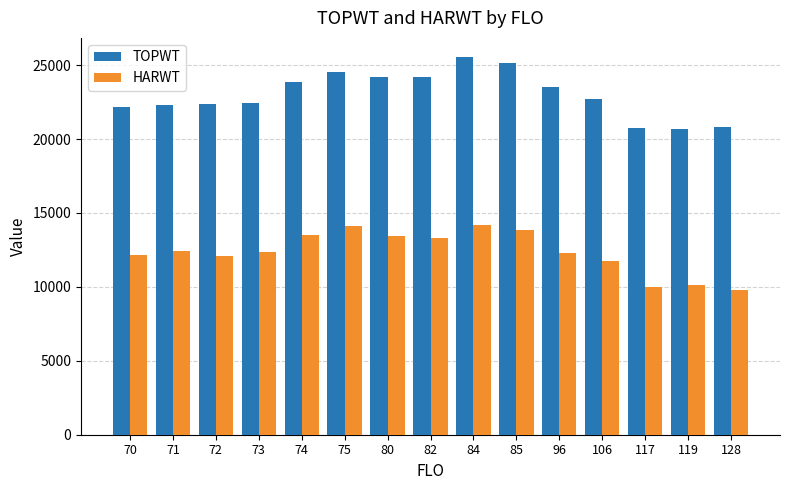

Is it true that TOPWT equals 24565.0 at 75?

True